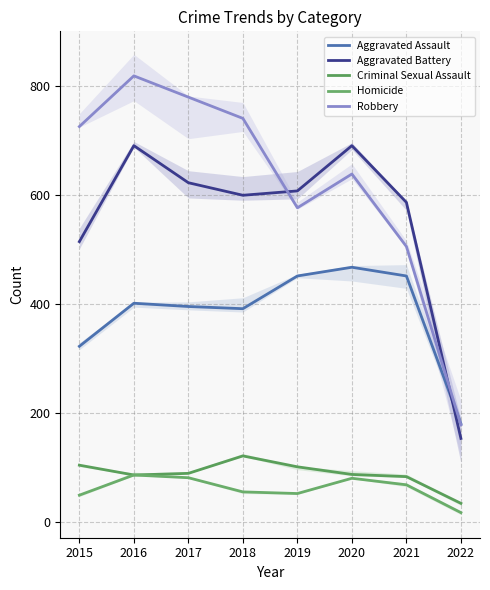

How many values in the Aggravated Assault series exceed 402?

3